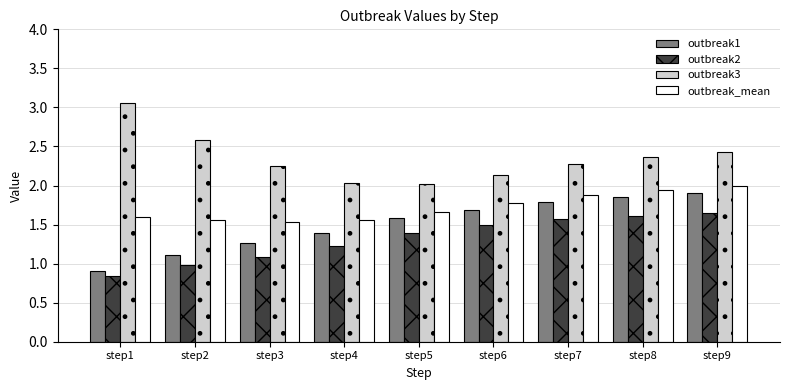

What is the total value across all series at step3?

6.1